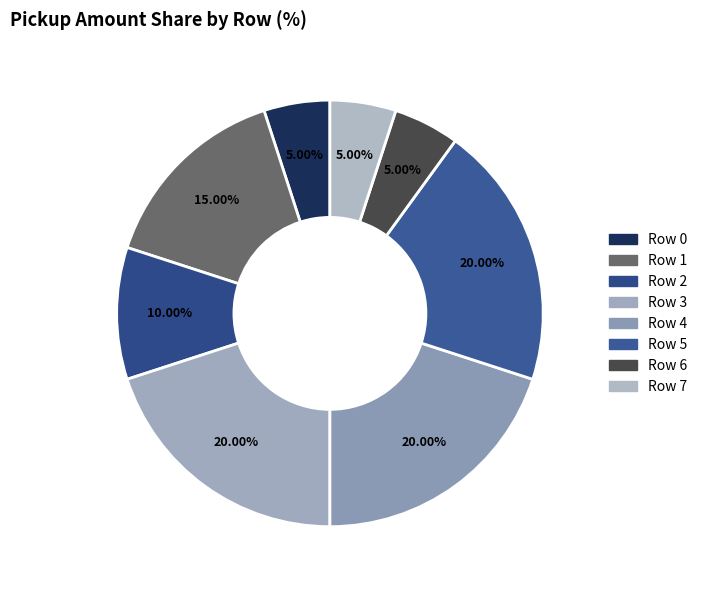

How many slices are in this pie chart?

8